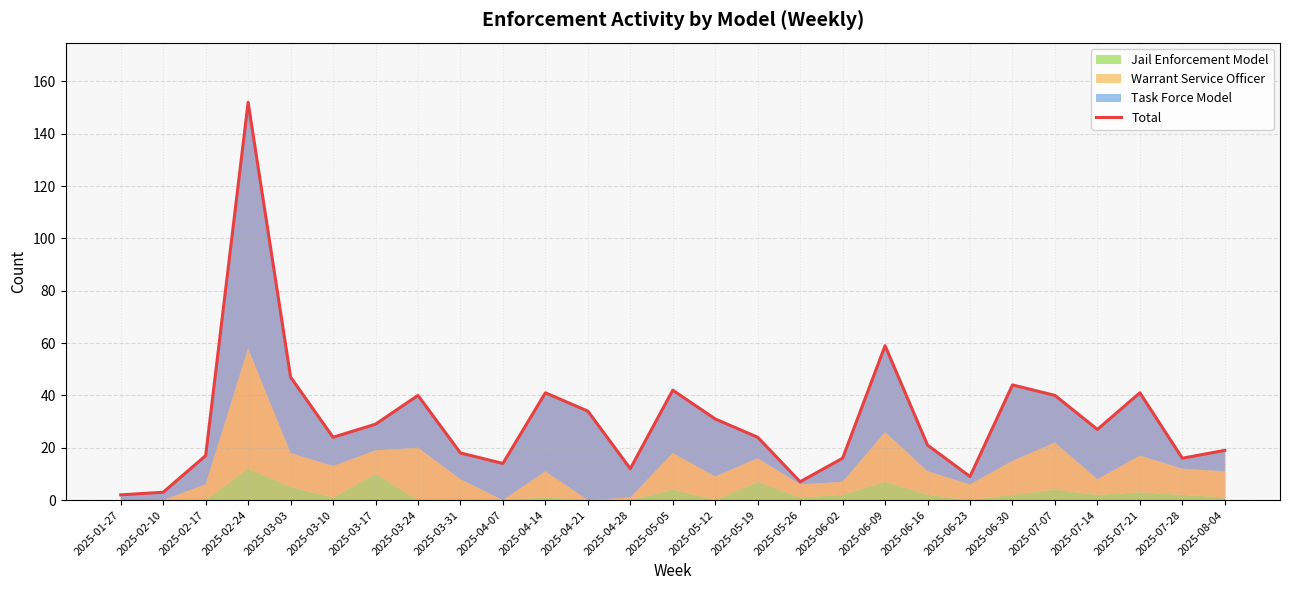

What is the label of the 13th point from the left?

2025-04-28